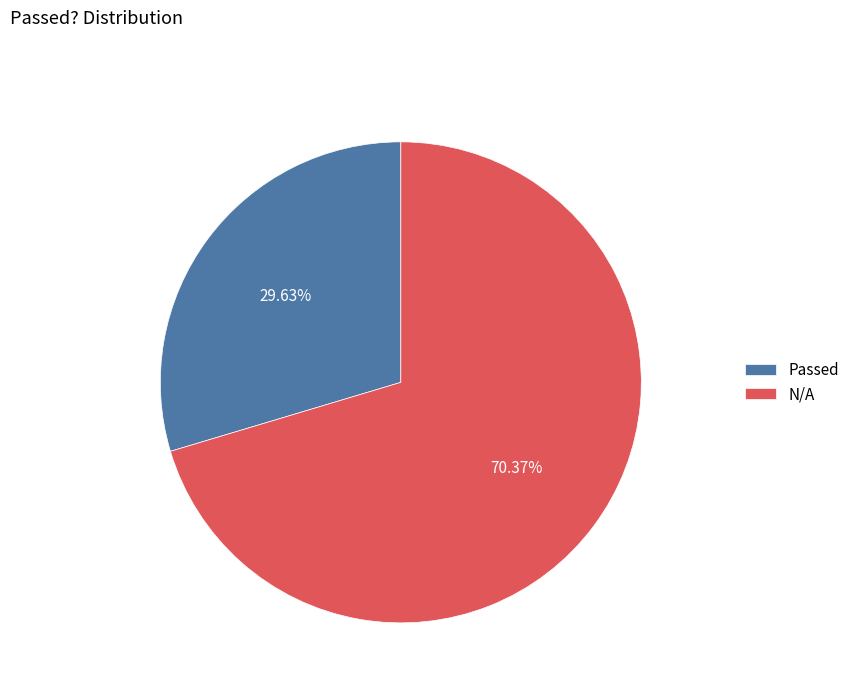

To the nearest percent, what percentage of the pie is Passed?

30%